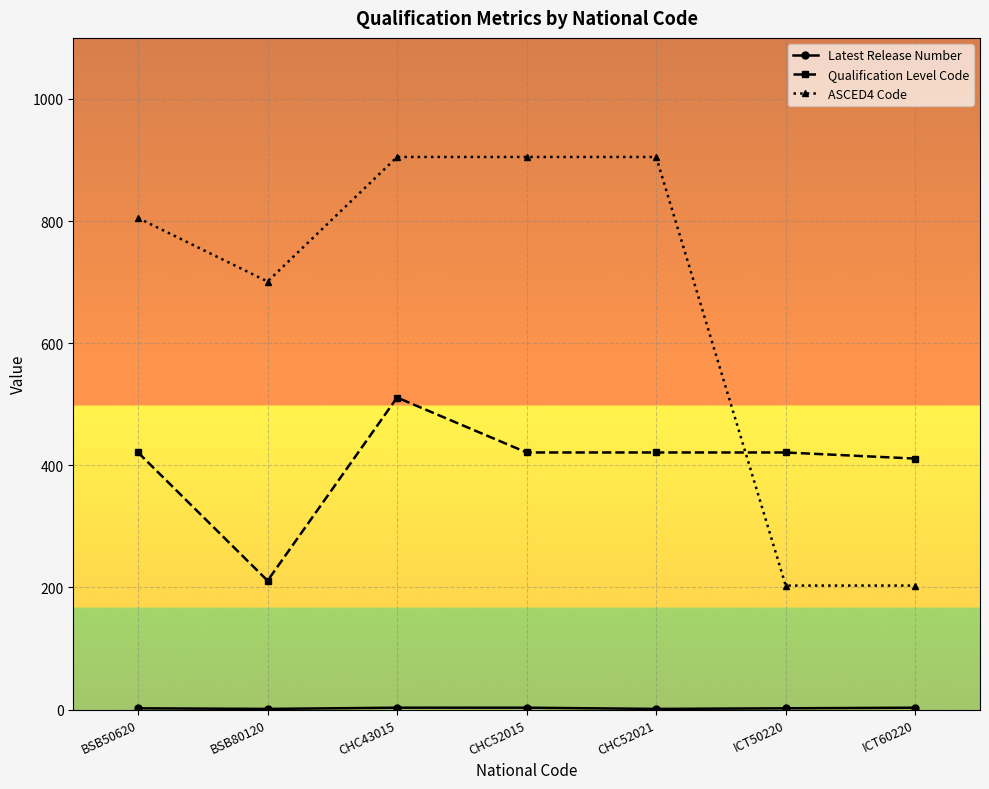

The ASCED4 Code series shows 497 at BSB50620. True or false?

False